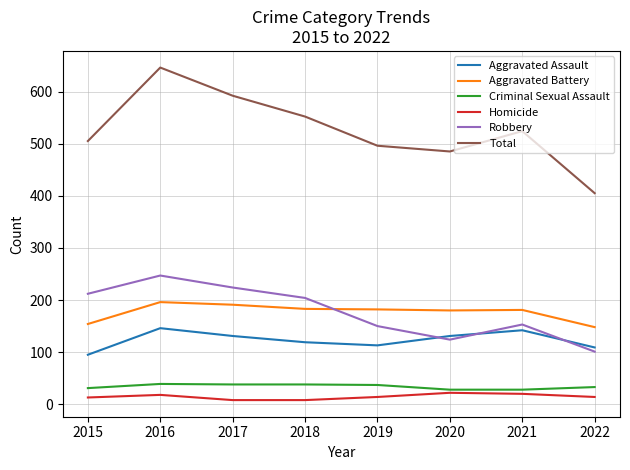

Which series has the largest total across all categories?

Total